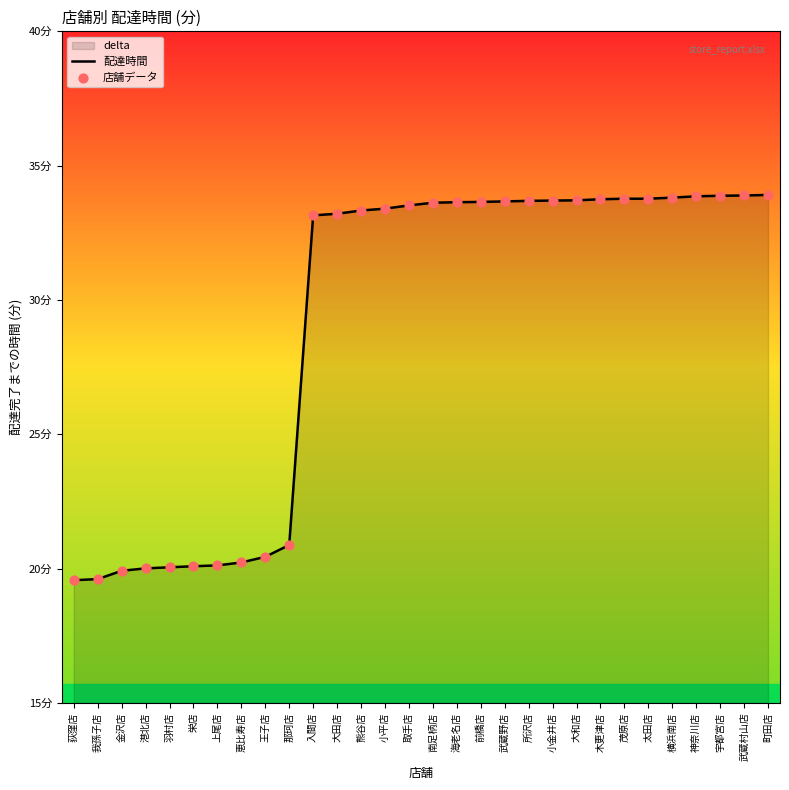

Is the value of 店舗データ at 武蔵村山店 greater than the value of 配達時間 at 金沢店?

Yes